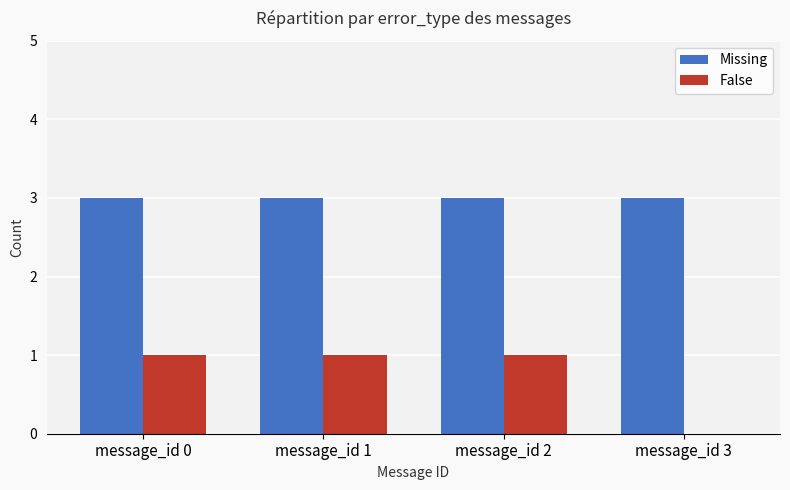

The value of Missing at message_id 0 is 3. True or false?

True